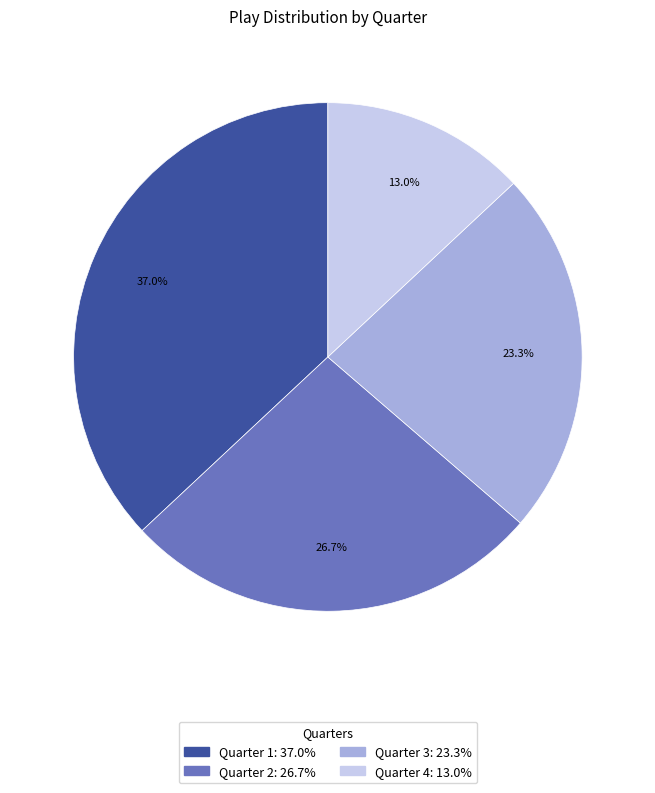

Is it true that Quarter 4 is 25% of the pie?

False